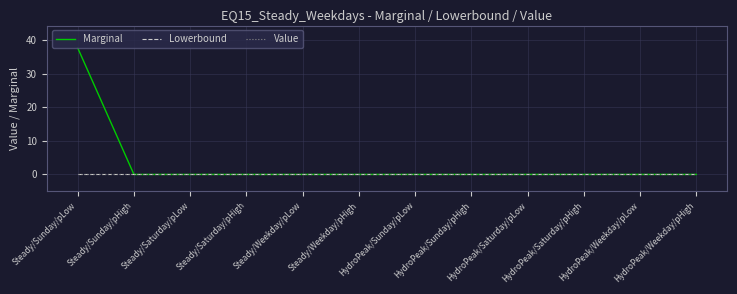

Is this an area chart (filled region under the line)?

No